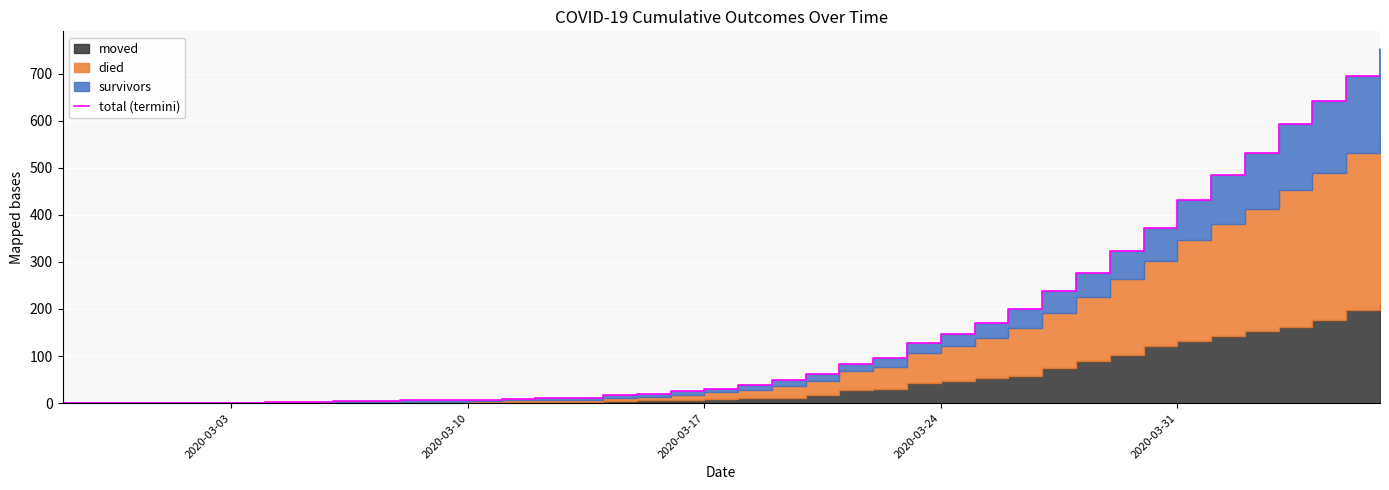

What is the average value?

162